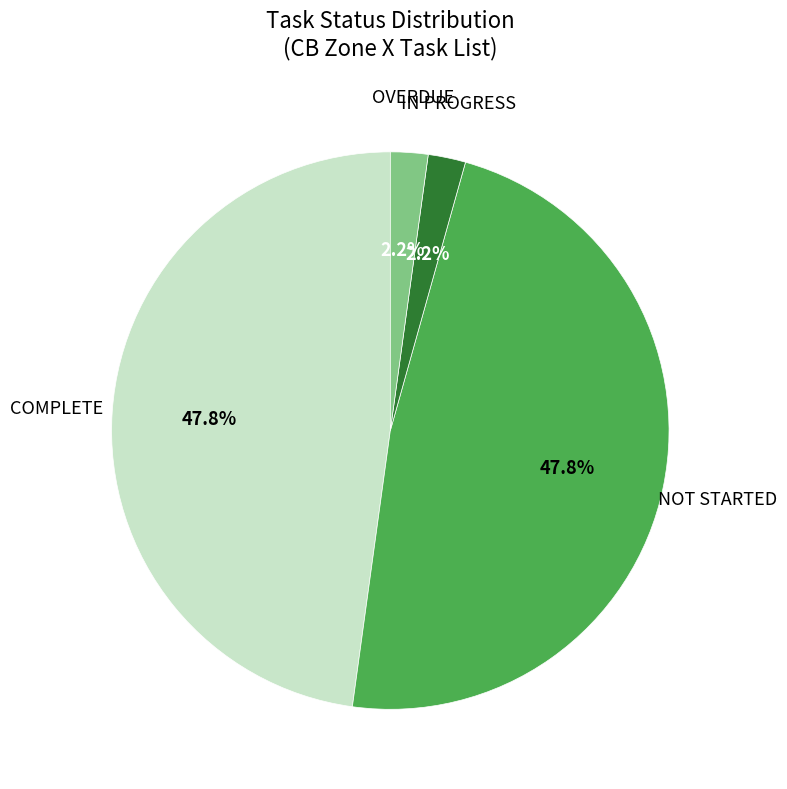

Is there a majority slice in this chart?

No